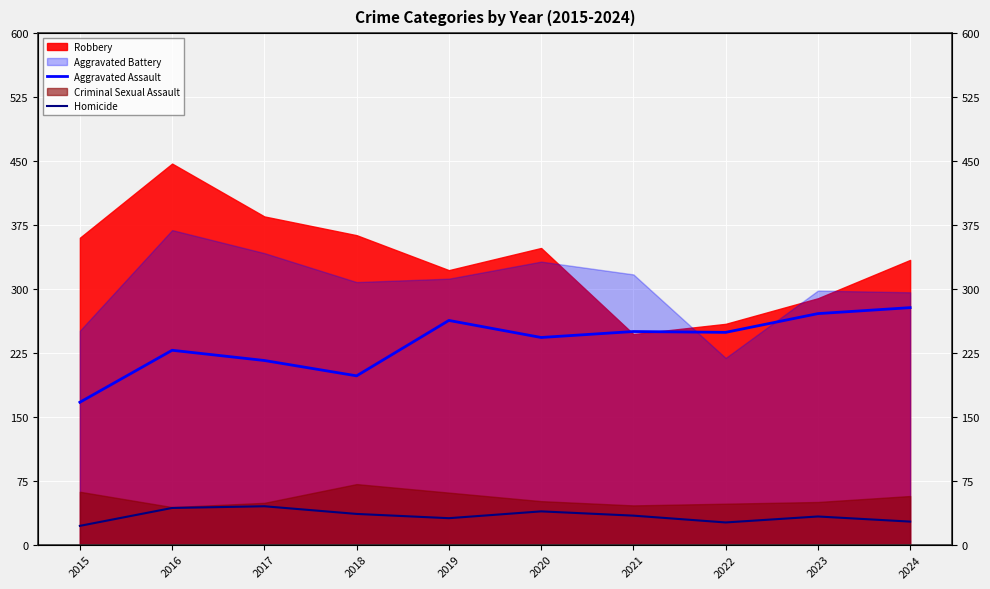

True or false: Aggravated Assault and Homicide cross at least once.

False